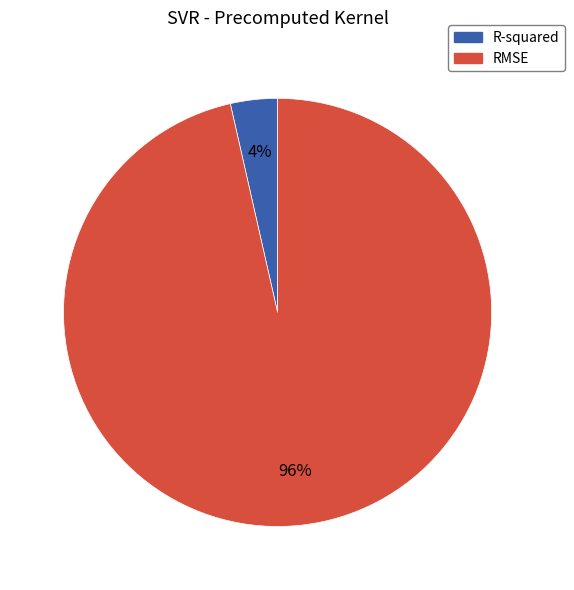

Combined, do R-squared and RMSE account for over 50%?

Yes